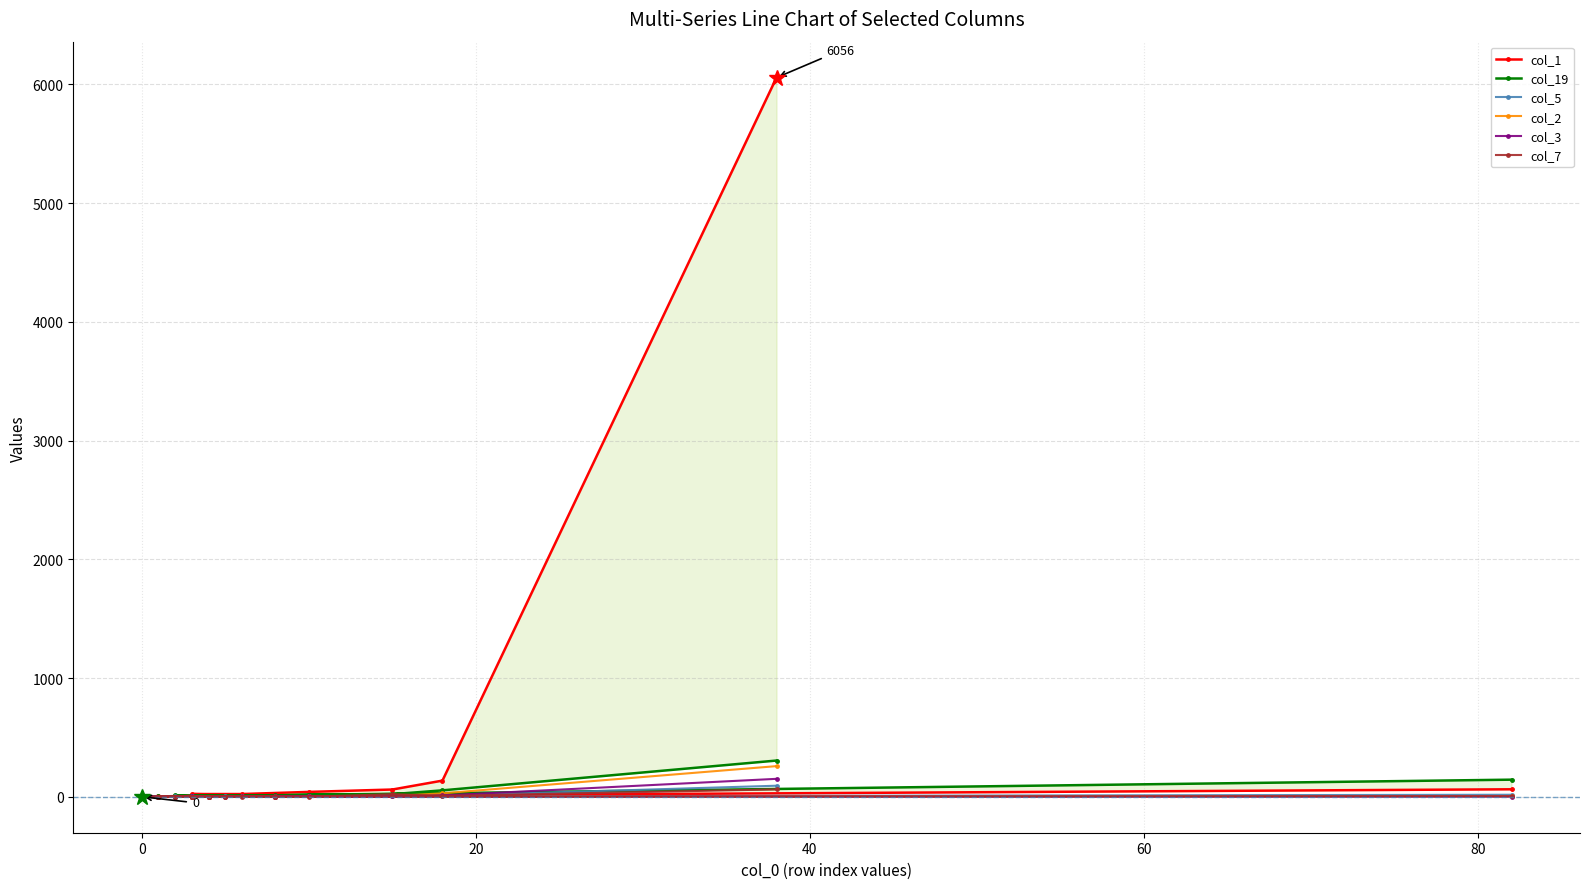

How many values in the col_3 series exceed 2?

7